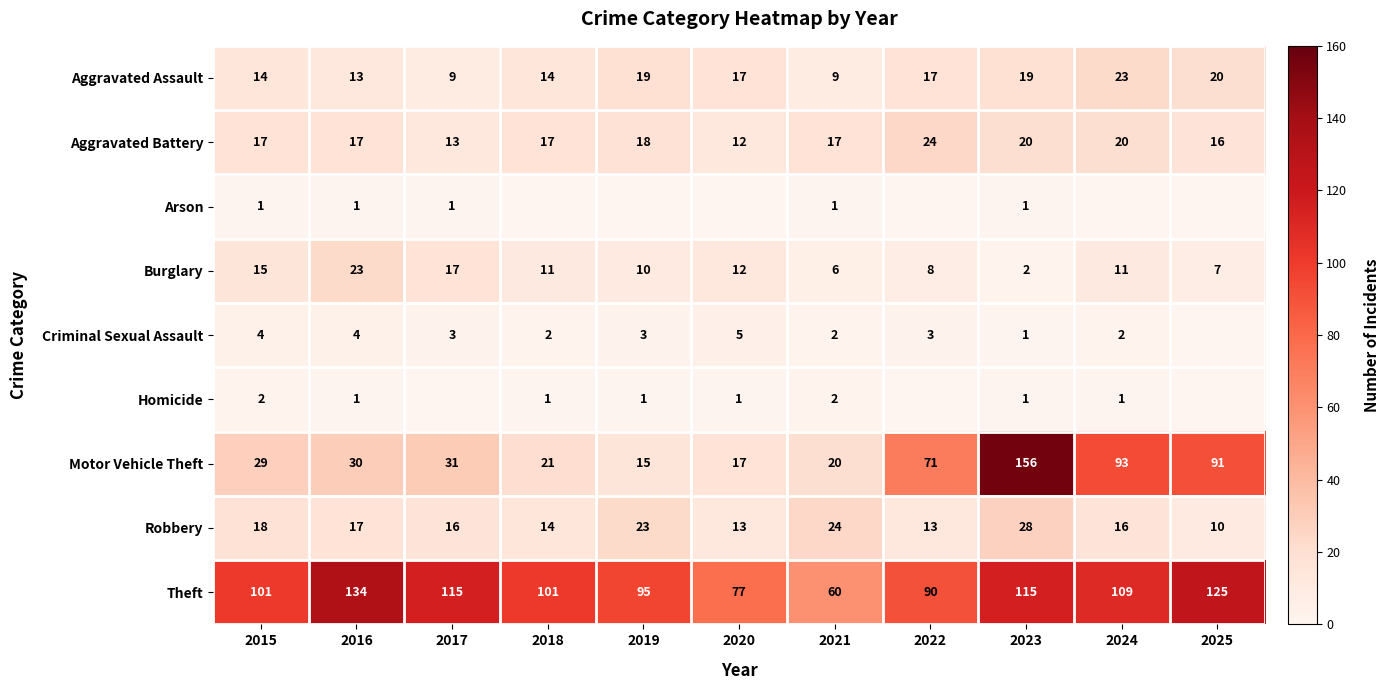

What is the approximate value of Motor Vehicle Theft at 2016?

30